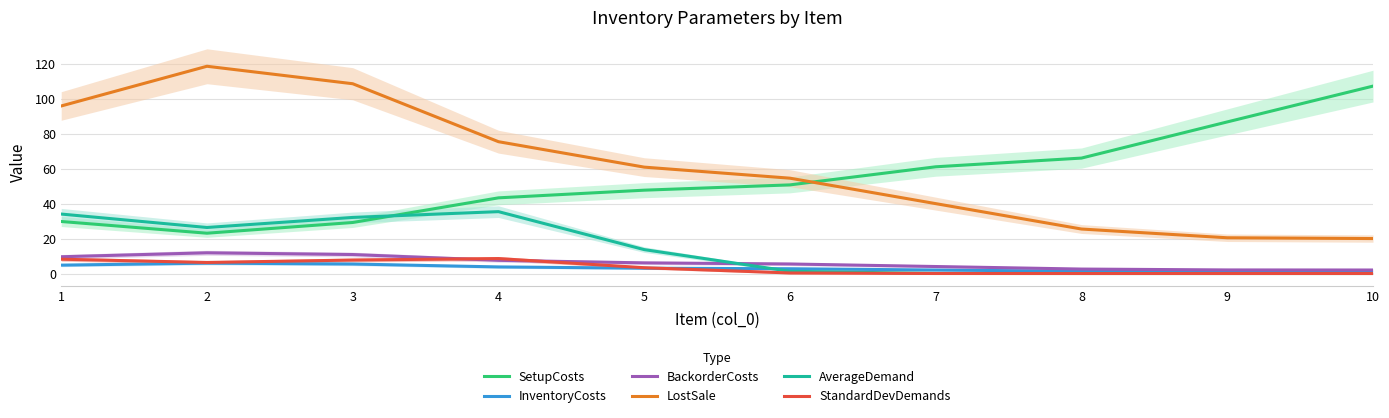

What are all the series names shown in the legend?

SetupCosts, InventoryCosts, BackorderCosts, LostSale, AverageDemand, StandardDevDemands